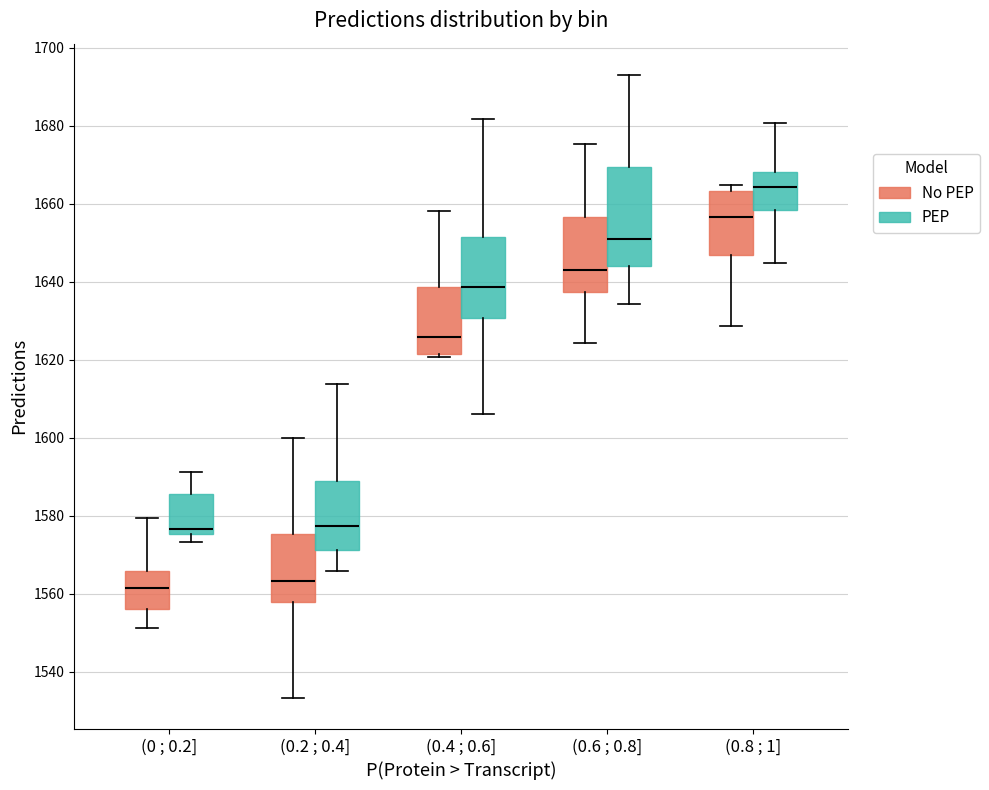

Reading left to right, transcribe this box plot: for each box, give where its median line is, the range the box spans, and where its two whiskers end, as read against the y-axis. The values are not printed on the chart, so give them approximately, as read against the axis.

(0 ; 0.2] (No PEP): median 1562, box 1556 to 1566, whiskers 1552 to 1580
(0 ; 0.2] (PEP): median 1576 (just above the box's lower edge), box 1576 to 1586, whiskers 1574 to 1592
(0.2 ; 0.4] (No PEP): median 1564, box 1558 to 1576, whiskers 1534 to 1600
(0.2 ; 0.4] (PEP): median 1578, box 1572 to 1588, whiskers 1566 to 1614
(0.4 ; 0.6] (No PEP): median 1626, box 1622 to 1638, whiskers 1620 to 1658
(0.4 ; 0.6] (PEP): median 1638, box 1630 to 1652, whiskers 1606 to 1682
(0.6 ; 0.8] (No PEP): median 1644, box 1638 to 1656, whiskers 1624 to 1676
(0.6 ; 0.8] (PEP): median 1652, box 1644 to 1670, whiskers 1634 to 1694
(0.8 ; 1] (No PEP): median 1656, box 1646 to 1664, whiskers 1628 to 1664 (just above the box's upper edge)
(0.8 ; 1] (PEP): median 1664, box 1658 to 1668, whiskers 1644 to 1680